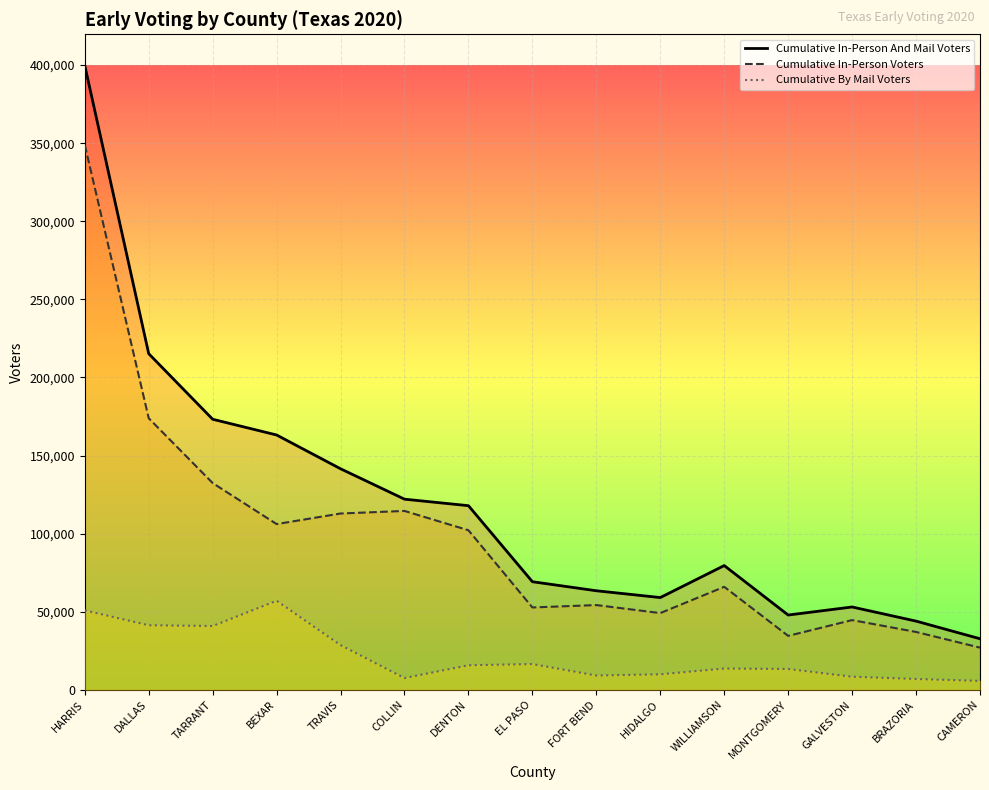

What is the highest value of the Cumulative By Mail Voters series?

57040